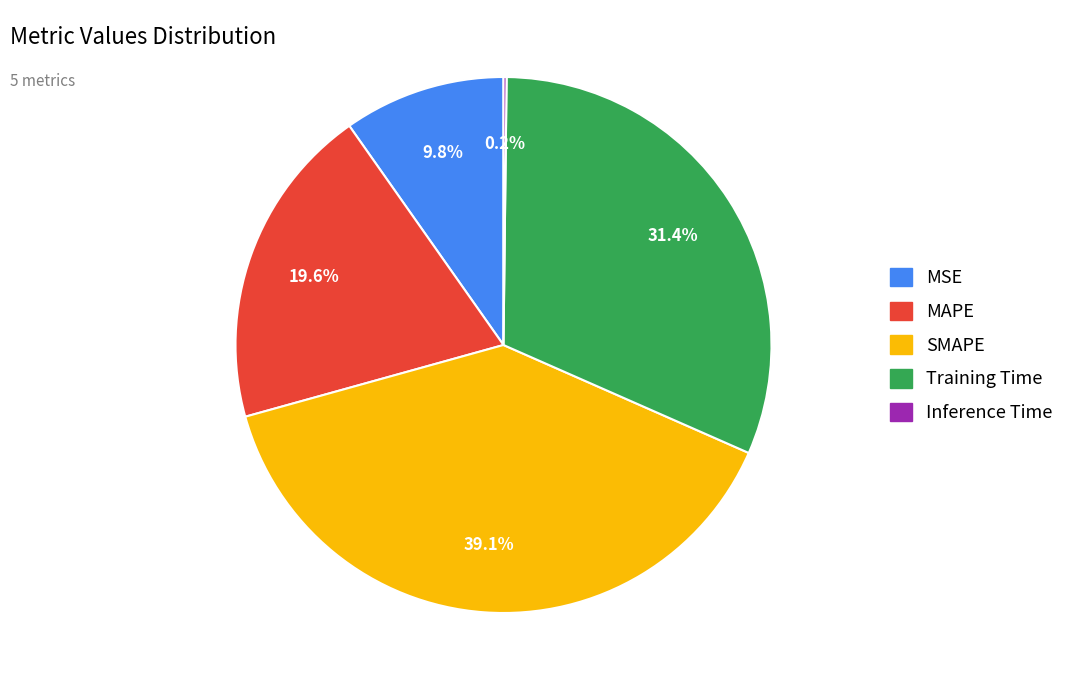

Between MAPE and MSE, which is larger?

MAPE